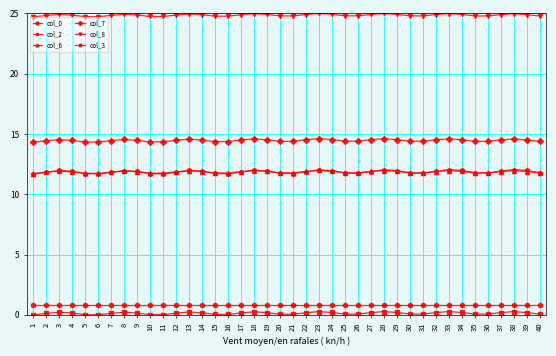

The col_6 series shows 11.9 at 14. True or false?

True